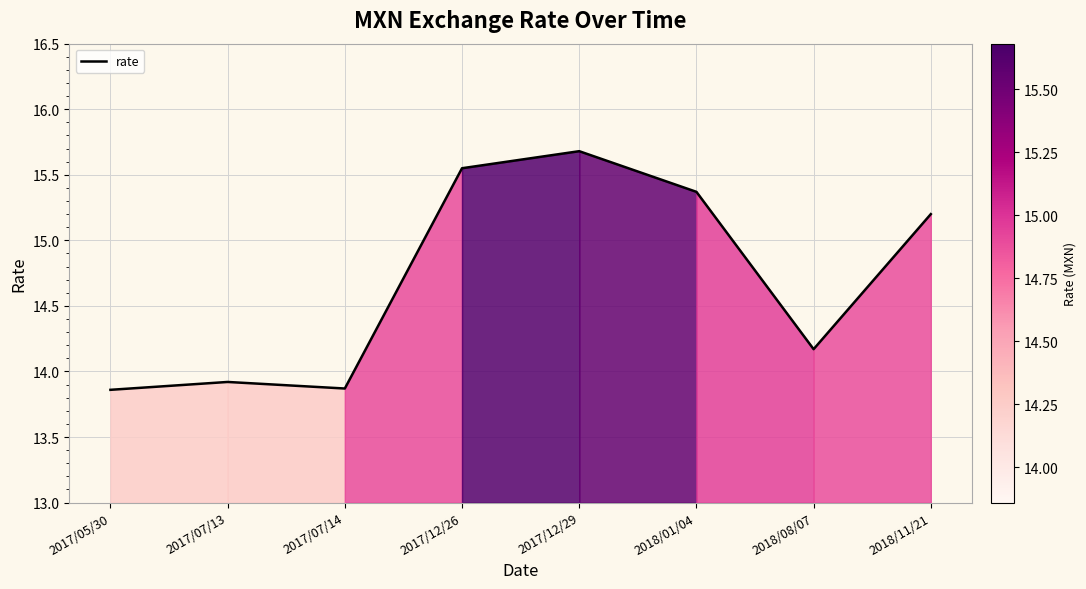

What is the difference between the maximum and minimum values?

1.8